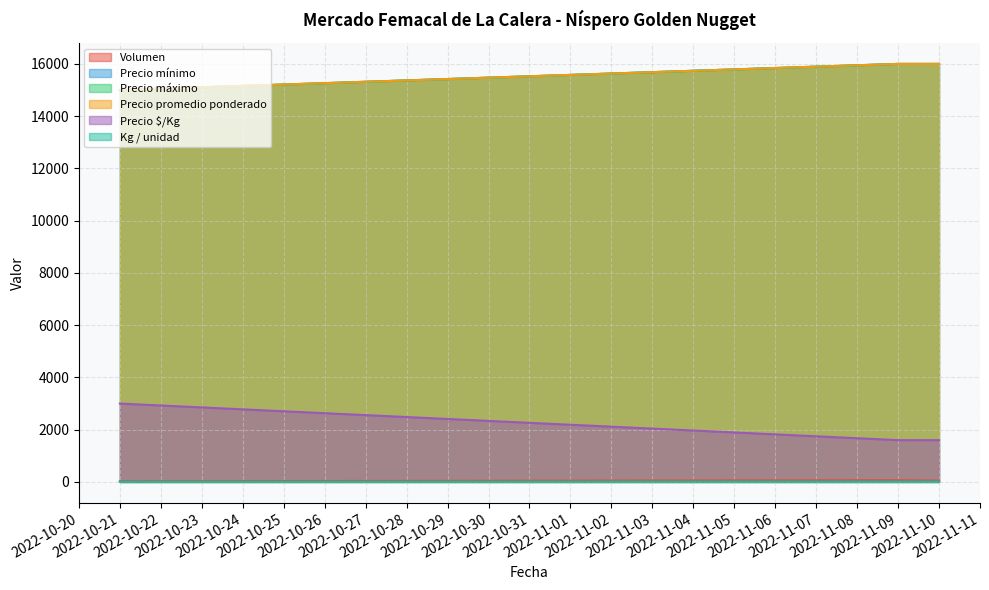

The value of Kg / unidad at 2022-11-09 is 24072. True or false?

False